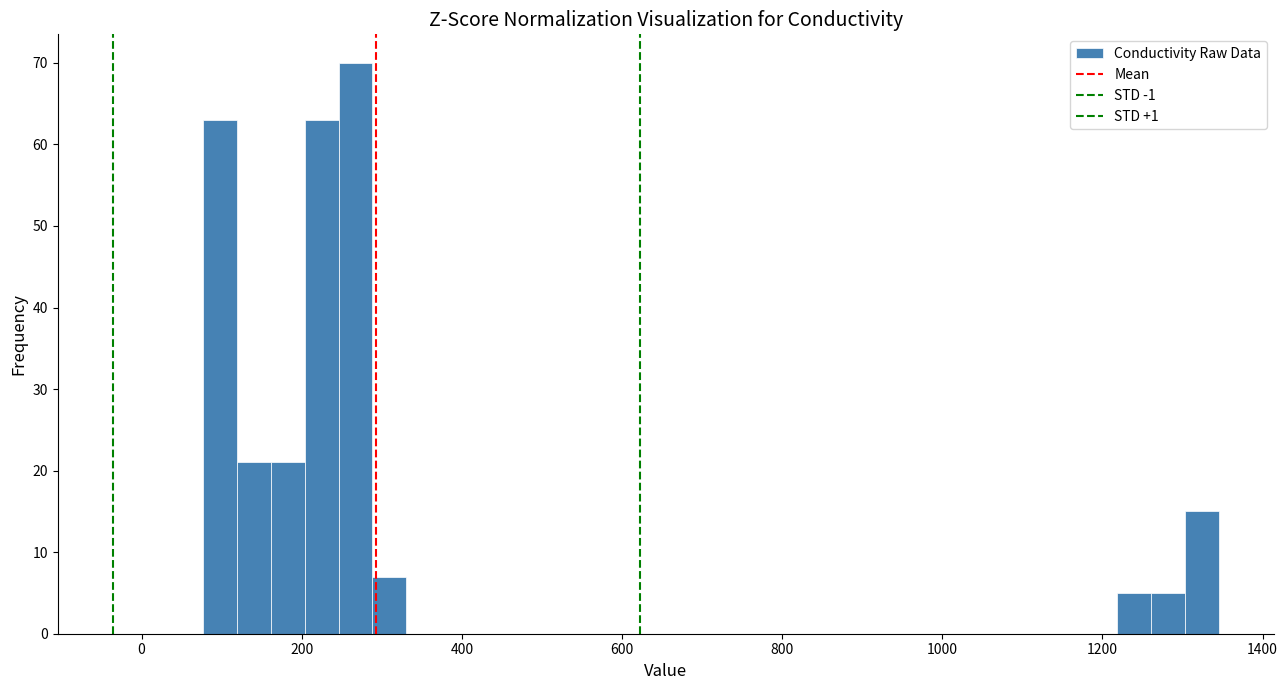

Read against the x-axis, roughly where is the centre of the tallest bar?

260